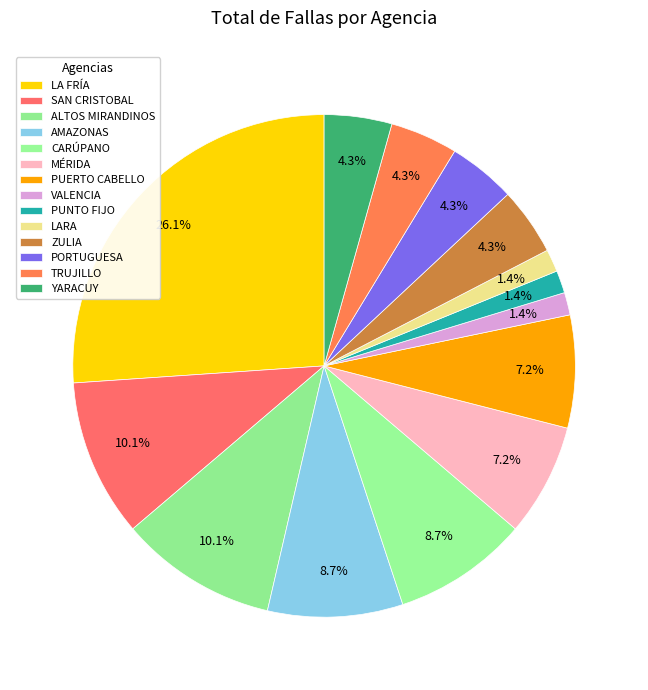

Is PUERTO CABELLO the majority of the pie?

No